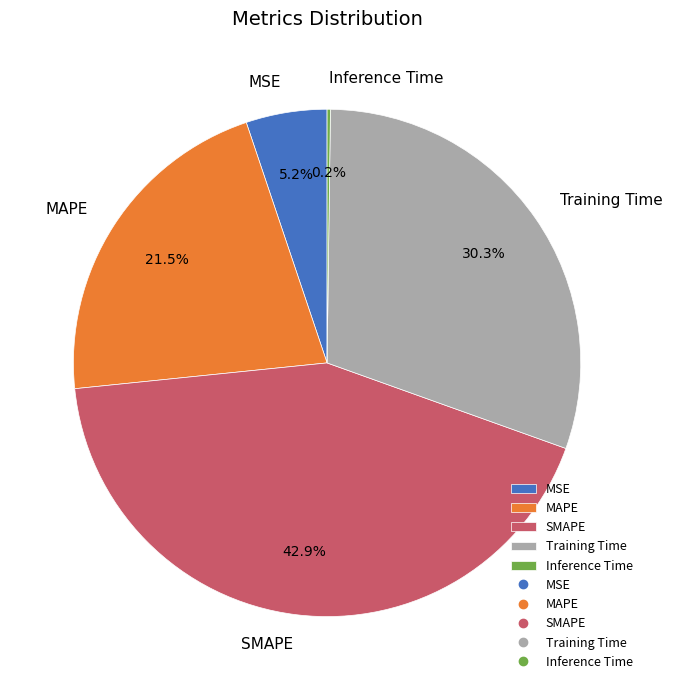

How much of the chart is everything except SMAPE?

57.1%